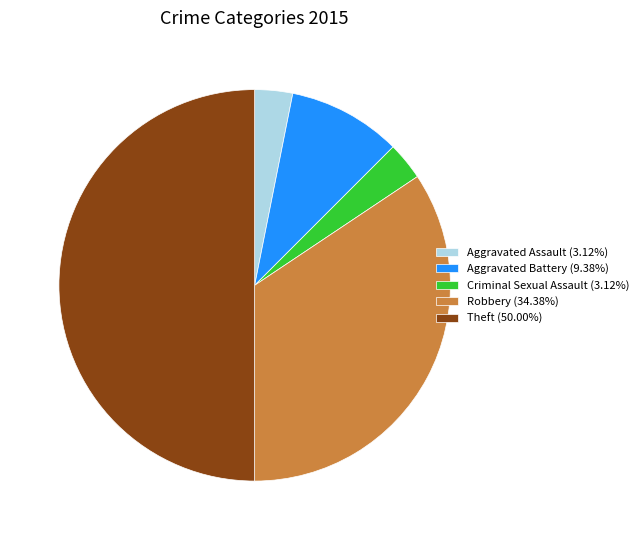

Is the sum of Aggravated Assault and Aggravated Battery greater than half?

No